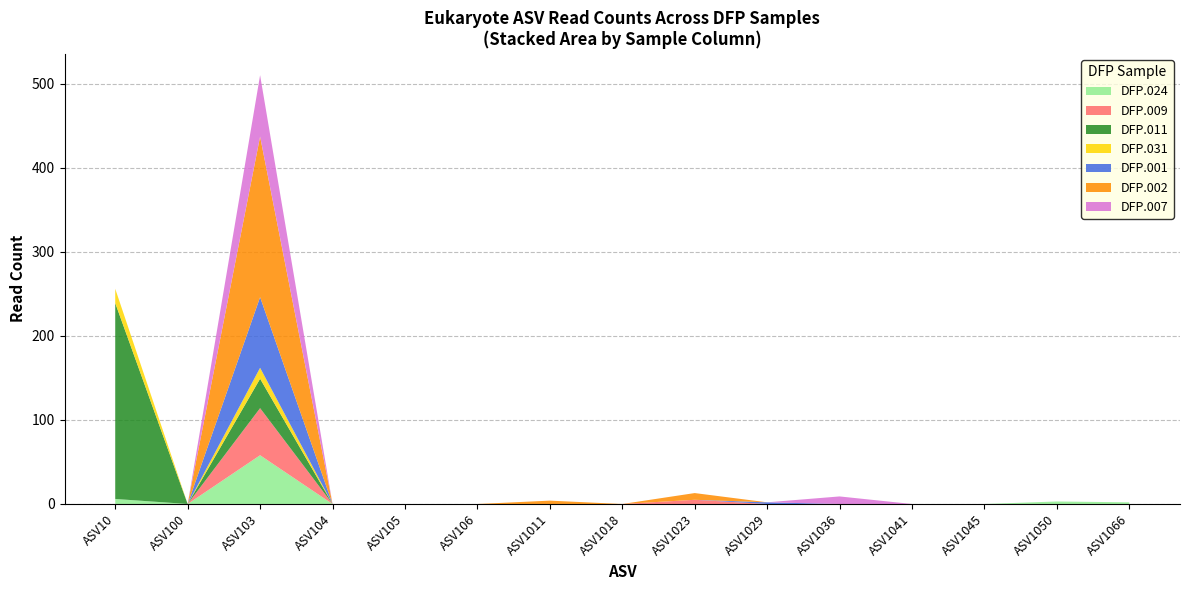

At which category is the sum across all series the highest?

ASV103